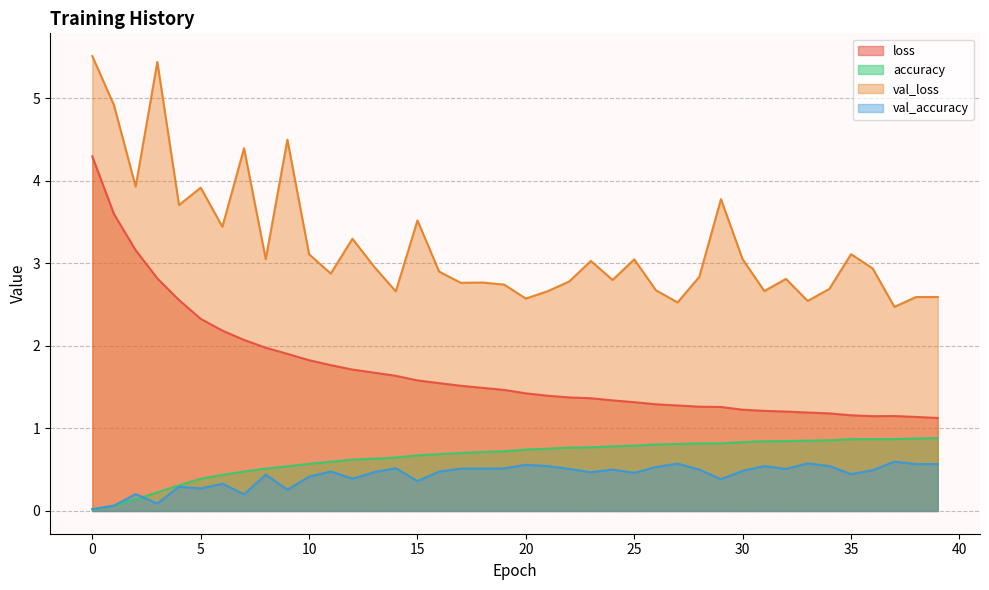

True or false: val_accuracy has more than 2 points higher than both neighbors.

True